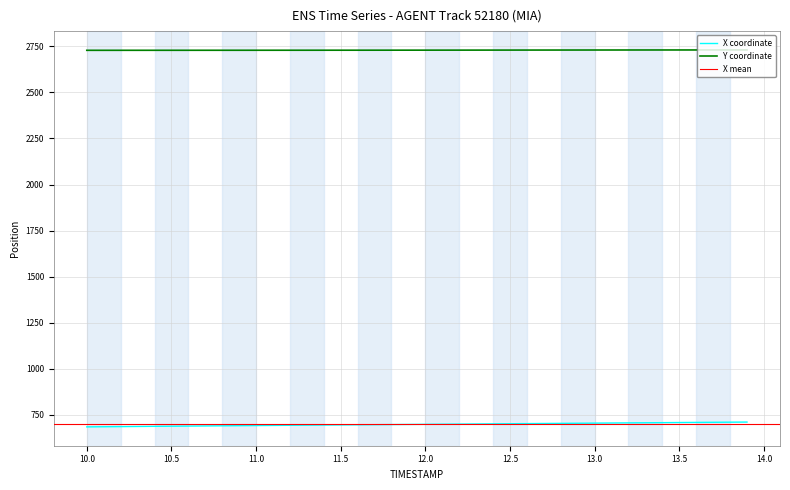

List the series in order of their overall mean, highest first.

Y, X